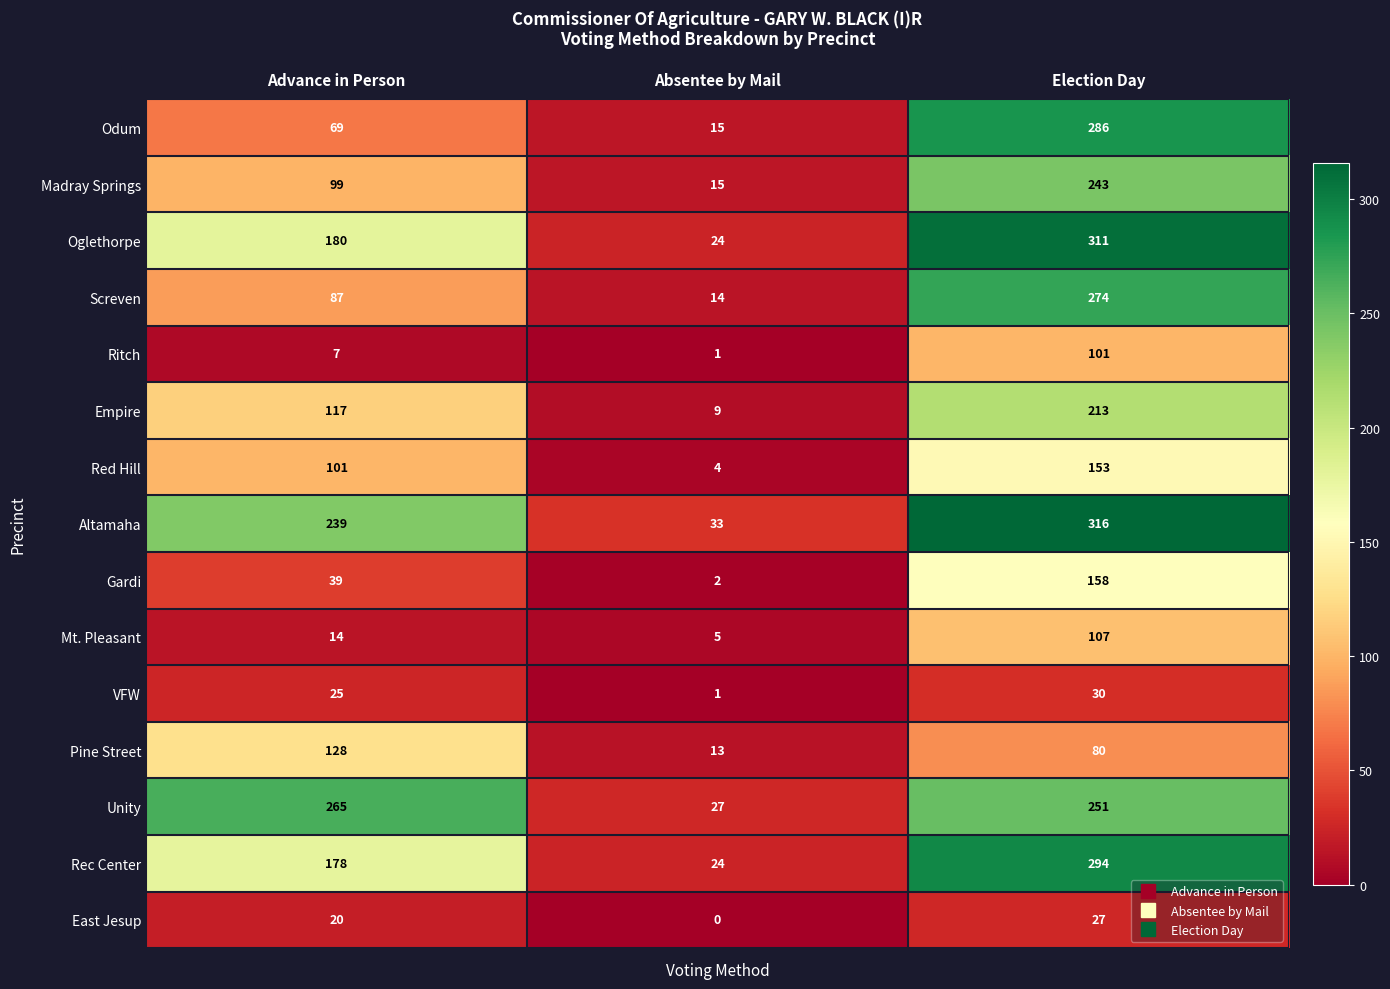

Which series has the largest total across all categories?

Altamaha